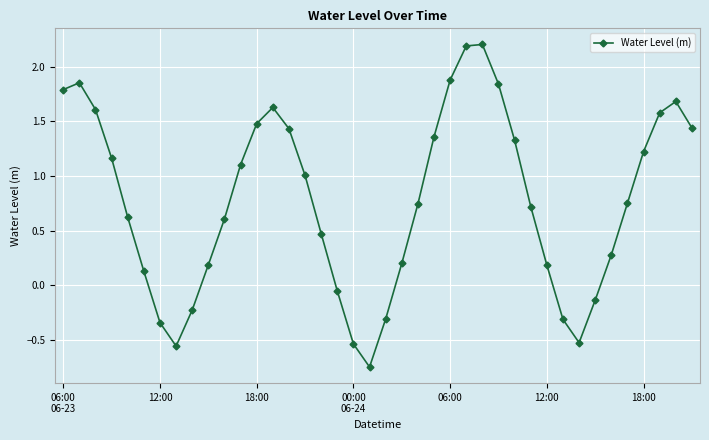

What is the maximum value shown in the chart?

2.2